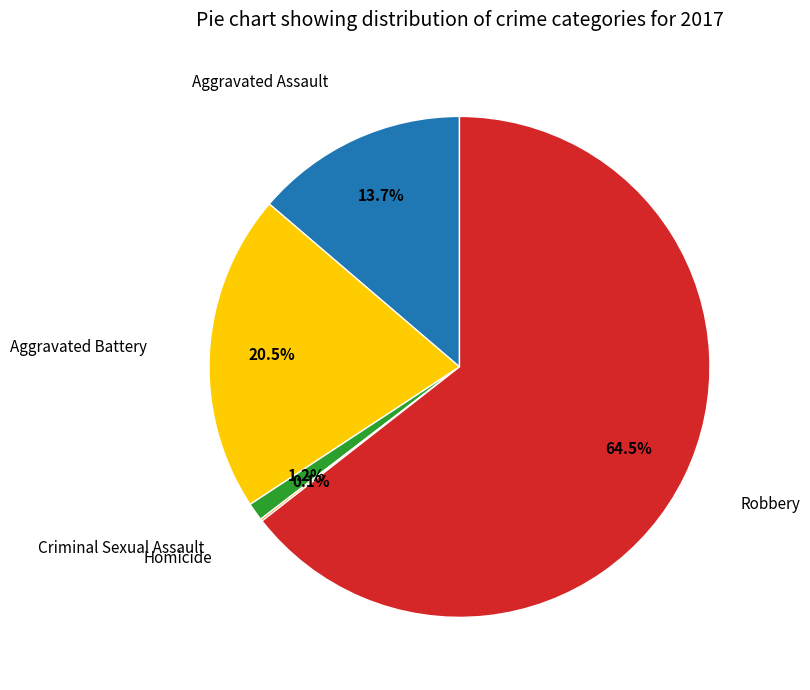

Does any single category account for the majority?

Yes